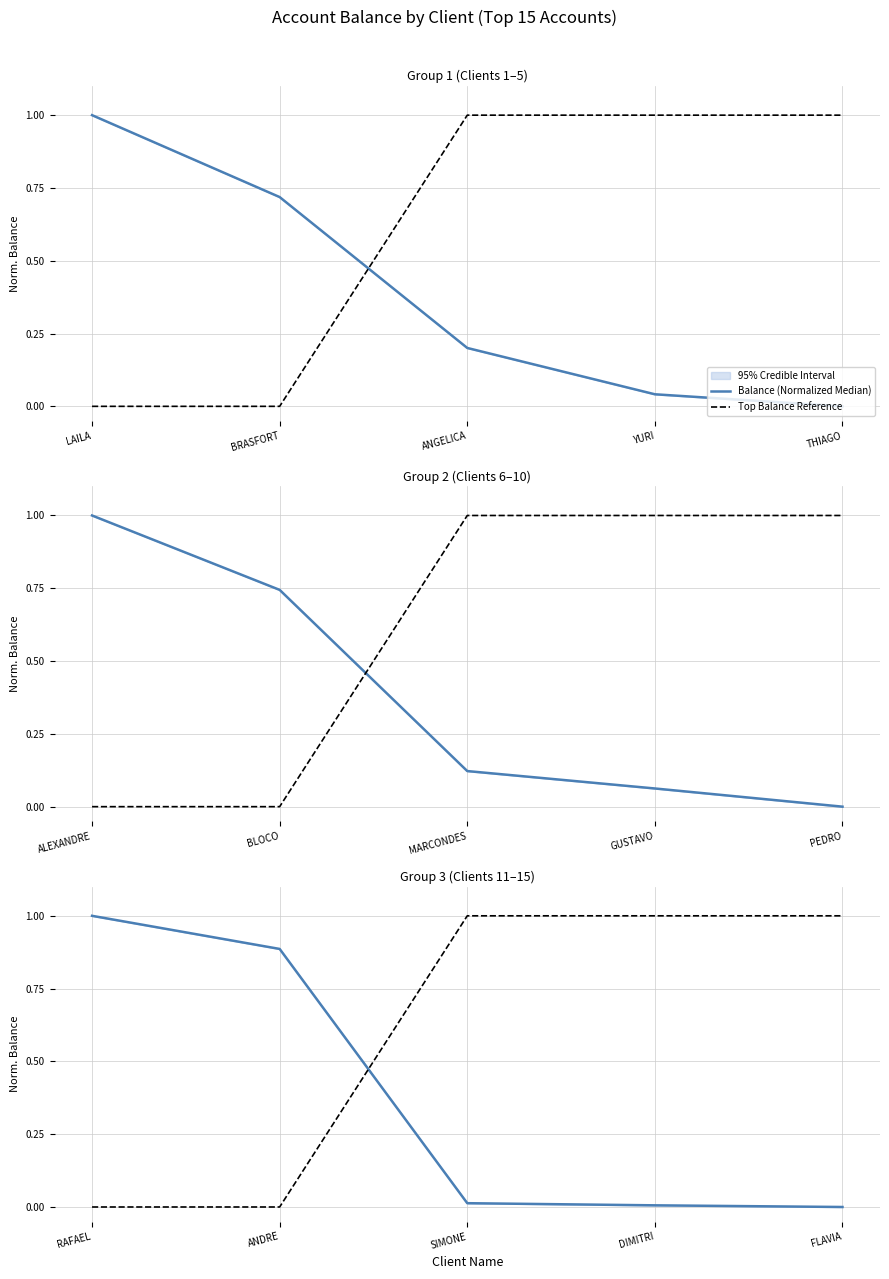

Which category has the highest value in the Top Balance Reference series?

SIMONE